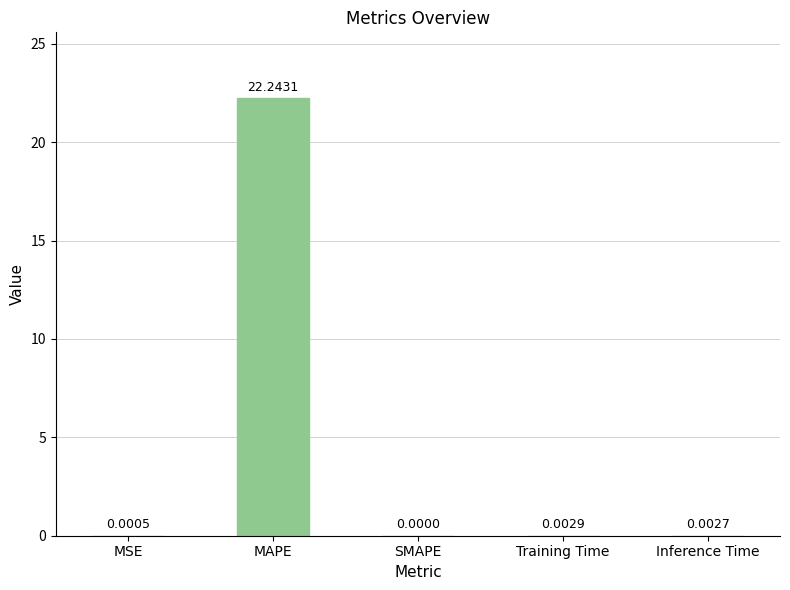

Where is the data nearest to the value 11?

Training Time